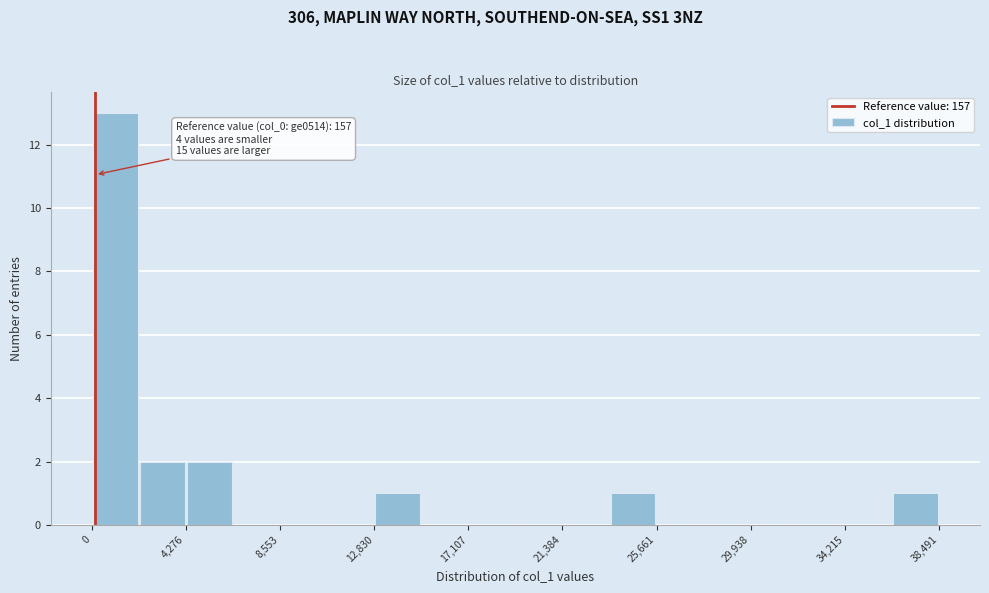

Which range on the x-axis has the tallest bar?

0 to 2000